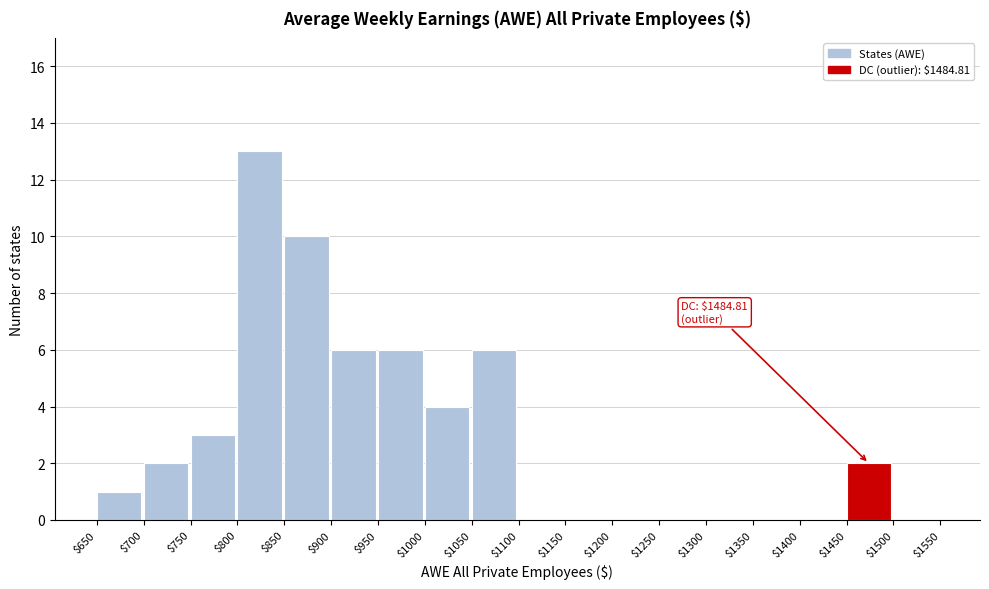

Which range on the x-axis has the tallest bar?

$800 to $850